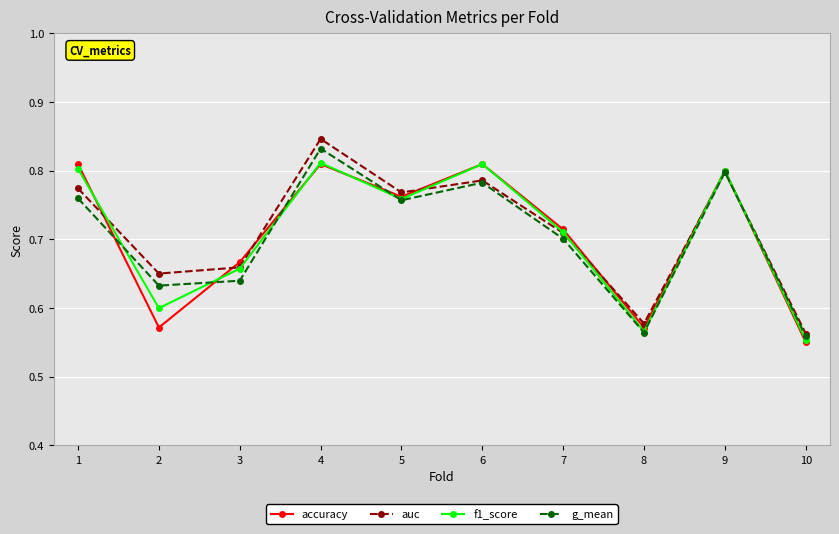

At which category is the sum across all series the highest?

4